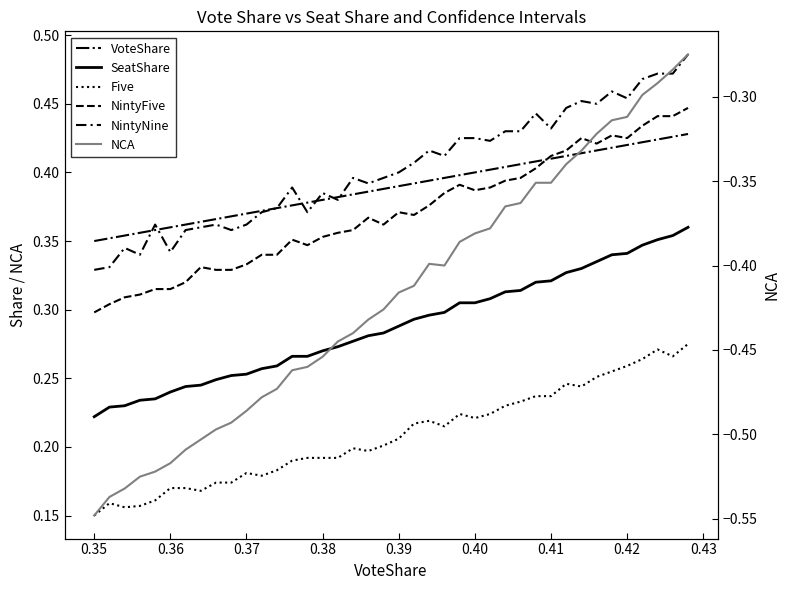

What are all the series names shown in the legend?

VoteShare, SeatShare, Five, NintyFive, NintyNine, NCA